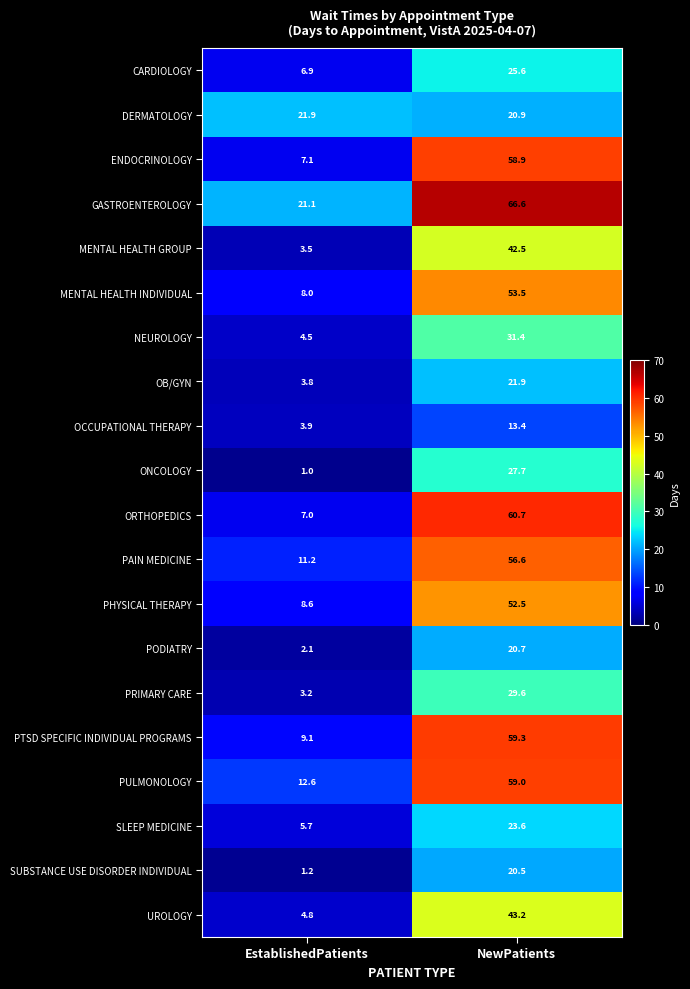

At which category is the sum across all series the highest?

NewPatients